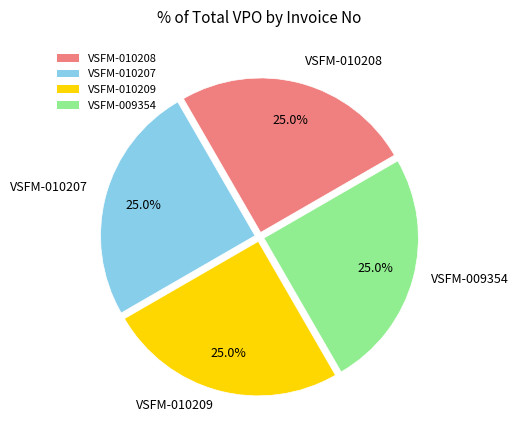

What percentage is NOT represented by VSFM-010209?

75.0%